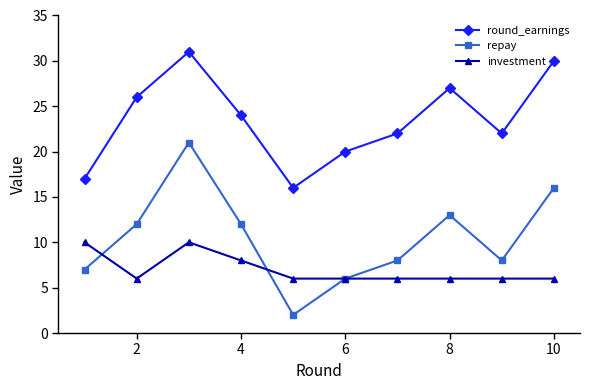

Which series has the largest total across all categories?

round_earnings